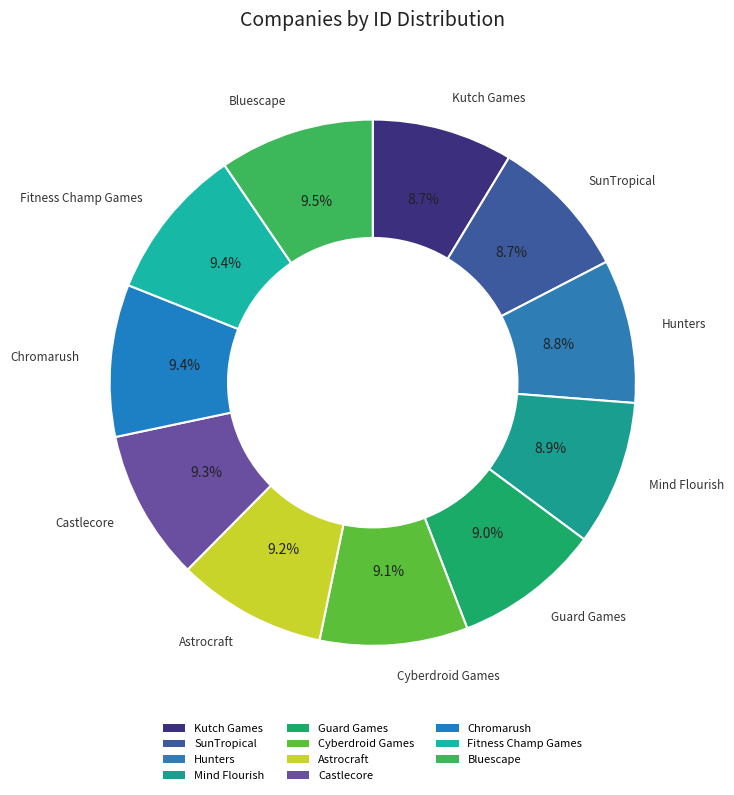

Which category has the smallest portion of the pie?

Kutch Games